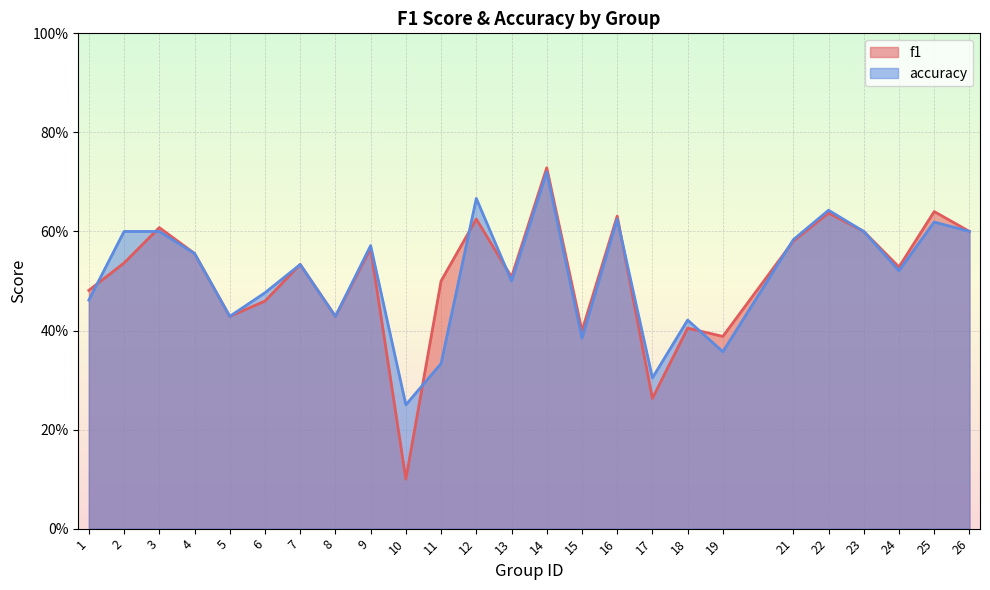

Reading left to right, list all the values displayed in this chart.

f1: 1=0.5	2=0.5	3=0.6	4=0.6	5=0.4	6=0.5	7=0.5	8=0.4	9=0.6	10=0.1	11=0.5	12=0.6	13=0.5	14=0.7	15=0.4	16=0.6	17=0.3	18=0.4	19=0.4	21=0.6	22=0.6	23=0.6	24=0.5	25=0.6	26=0.6
accuracy: 1=0.5	2=0.6	3=0.6	4=0.6	5=0.4	6=0.5	7=0.5	8=0.4	9=0.6	10=0.2	11=0.3	12=0.7	13=0.5	14=0.7	15=0.4	16=0.6	17=0.3	18=0.4	19=0.4	21=0.6	22=0.6	23=0.6	24=0.5	25=0.6	26=0.6